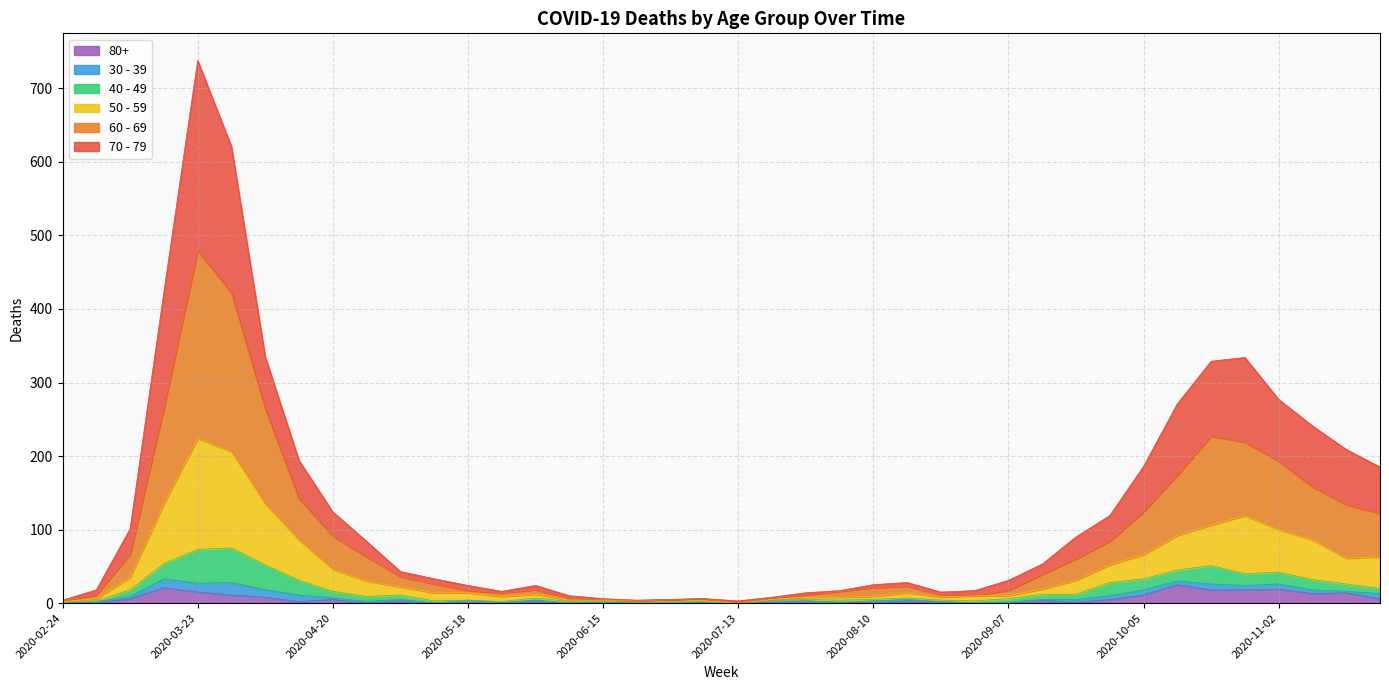

List the labels in order of 70 - 79 value, largest first.

2020-03-23, 2020-03-30, 2020-03-16, 2020-04-06, 2020-10-26, 2020-10-19, 2020-11-02, 2020-10-12, 2020-11-09, 2020-11-16, 2020-04-13, 2020-10-05, 2020-11-23, 2020-04-20, 2020-09-28, 2020-03-09, 2020-09-21, 2020-04-27, 2020-09-14, 2020-05-04, 2020-05-11, 2020-09-07, 2020-08-17, 2020-08-10, 2020-05-18, 2020-06-01, 2020-03-02, 2020-08-03, 2020-08-31, 2020-05-25, 2020-08-24, 2020-07-27, 2020-06-08, 2020-07-20, 2020-06-15, 2020-07-06, 2020-06-29, 2020-02-24, 2020-06-22, 2020-07-13